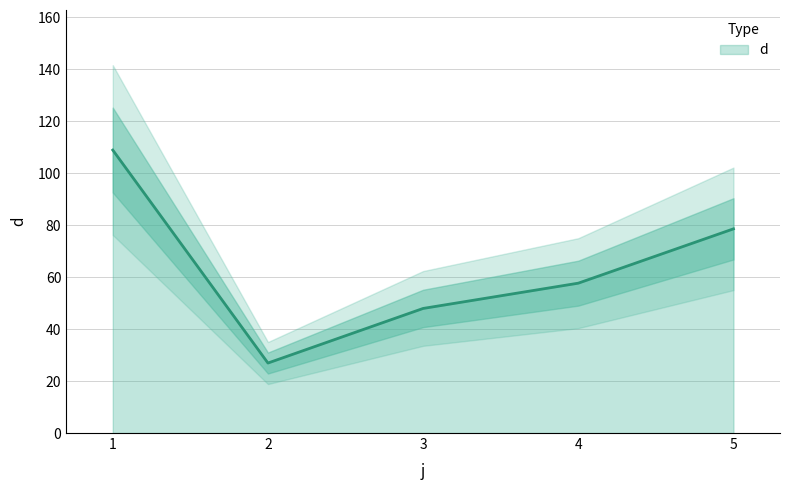

List the labels in order of value, largest first.

1, 5, 4, 3, 2